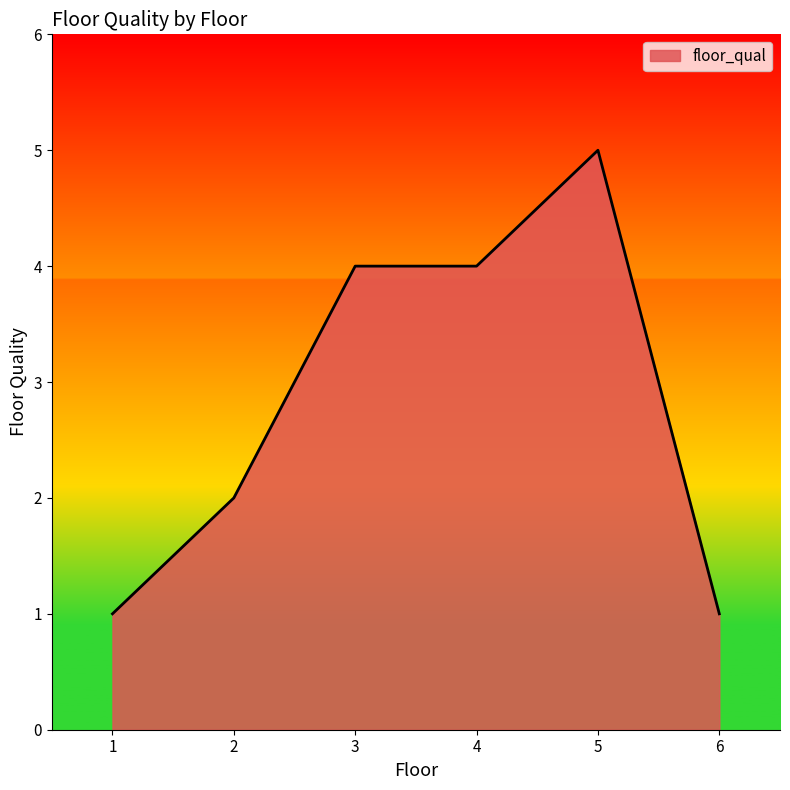

What is the sum of the values at 4 and 6?

5